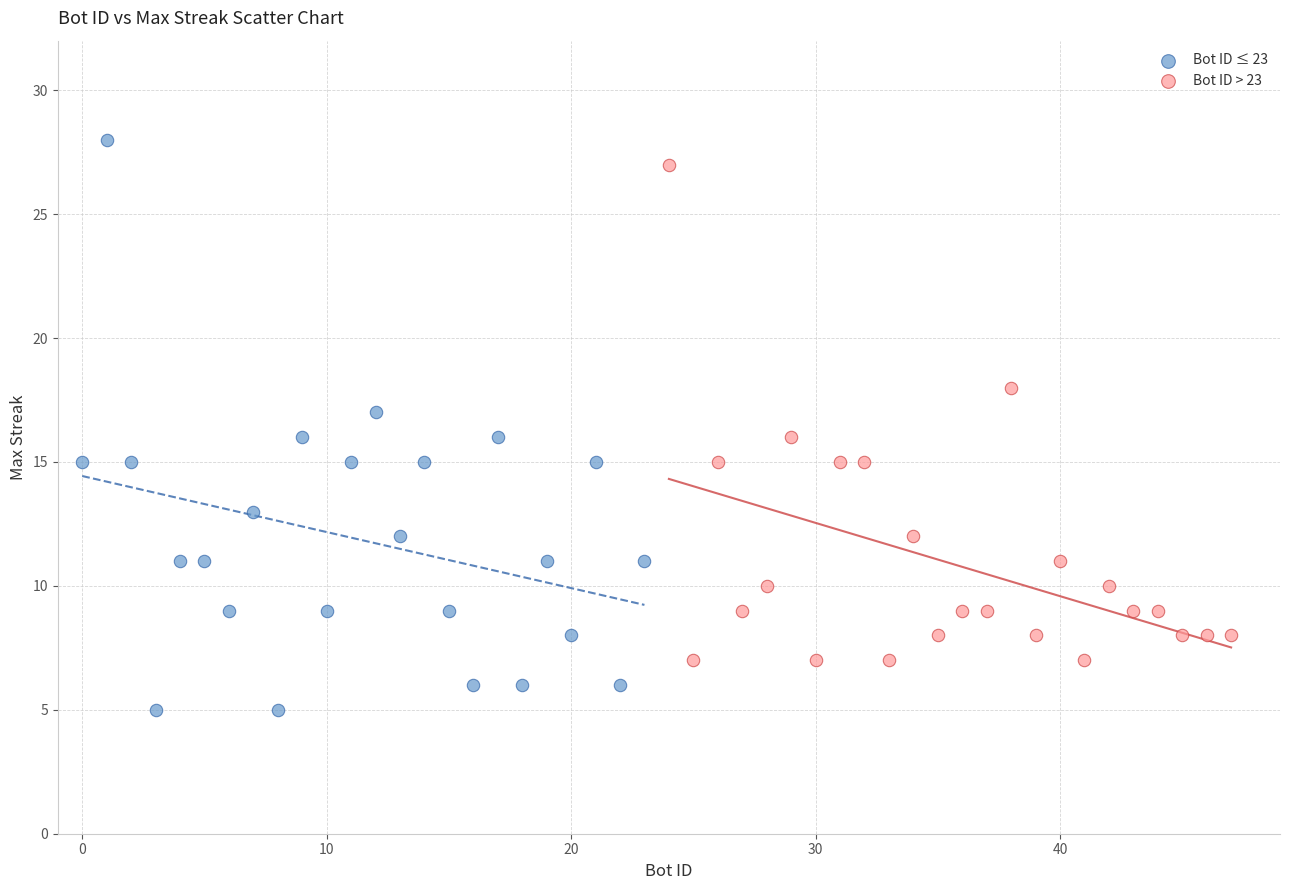

What are all the series names shown in the legend?

Bot ID ≤ 23, Bot ID > 23